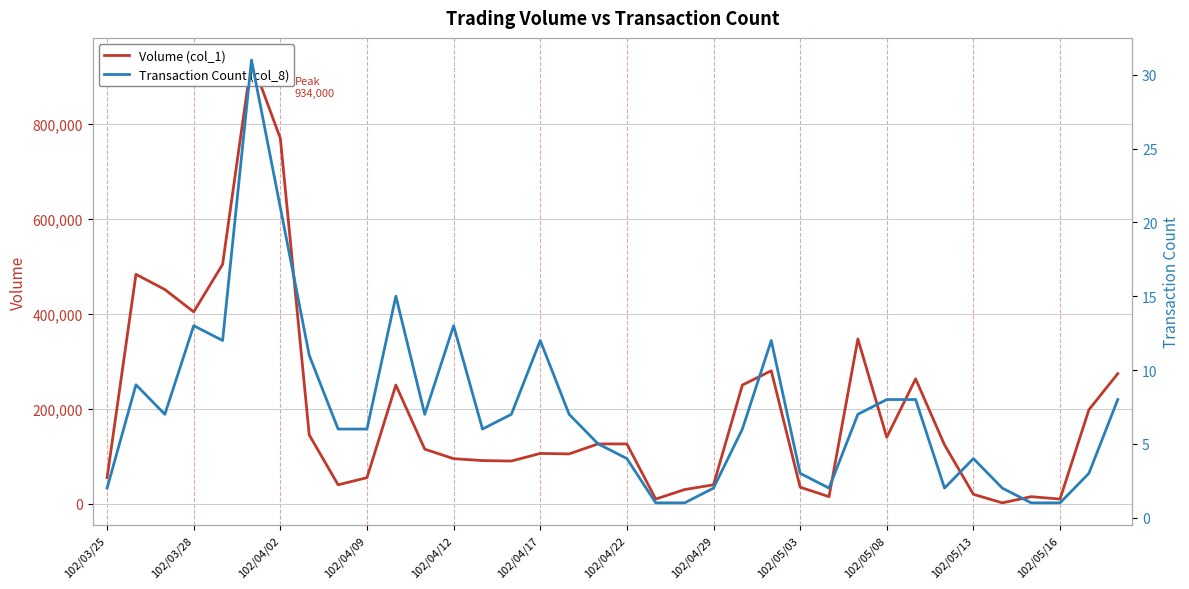

What is the difference between the maximum and minimum values in the Transaction Count (col_8) series?

30